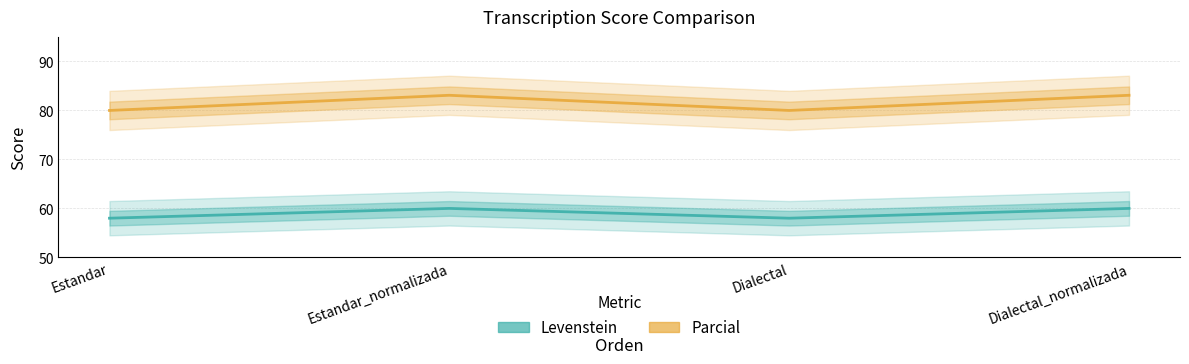

Between Dialectal_normalizada and Estandar, which is larger?

Dialectal_normalizada